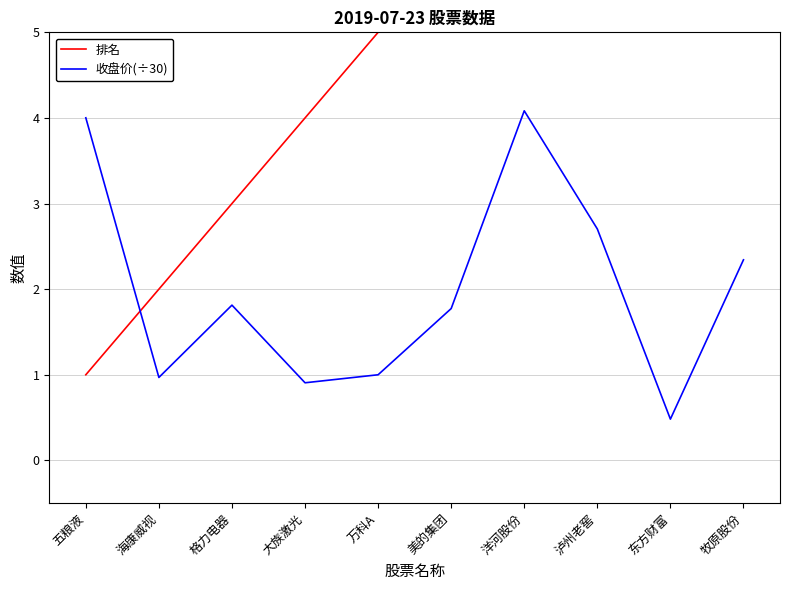

True or false: 收盘价(÷30) and 排名 intersect in this chart.

True